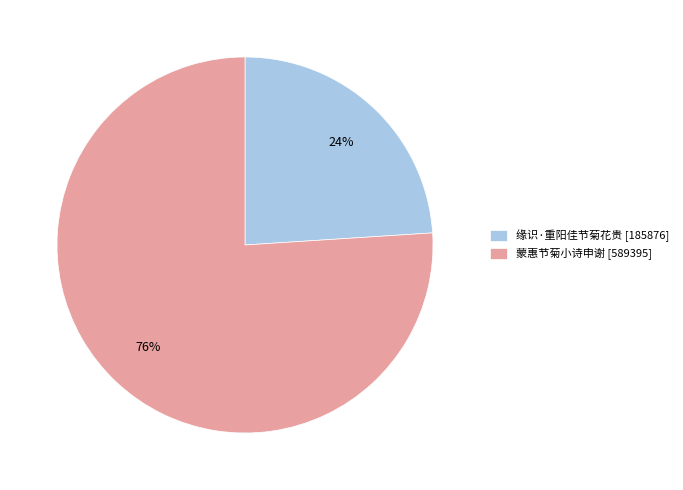

Which category has the smallest portion of the pie?

缘识·重阳佳节菊花贵